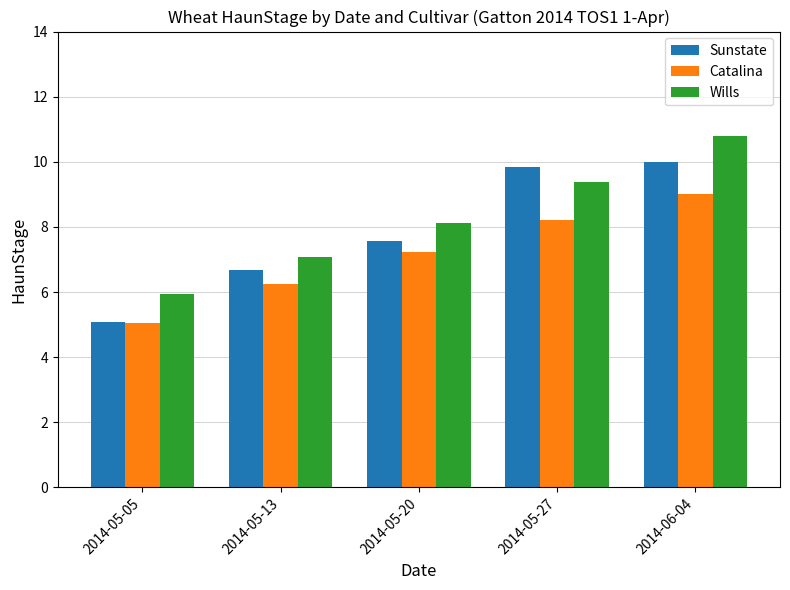

What is the difference between the highest and lowest values at 2014-06-04?

1.8